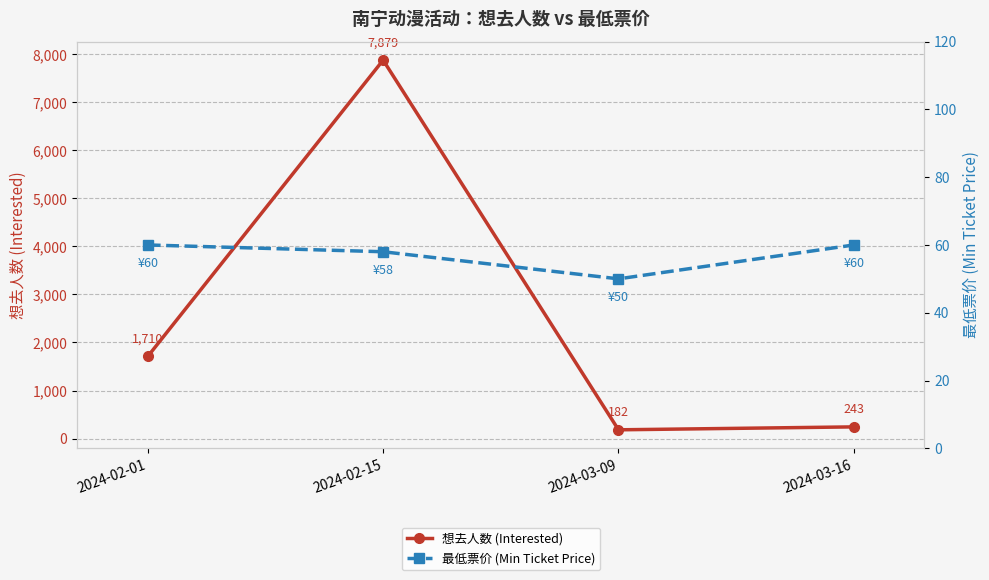

Is the value of 想去人数 (Interested) at 2024-02-15 greater than the value of 最低票价 (Min Ticket Price) at 2024-02-15?

Yes